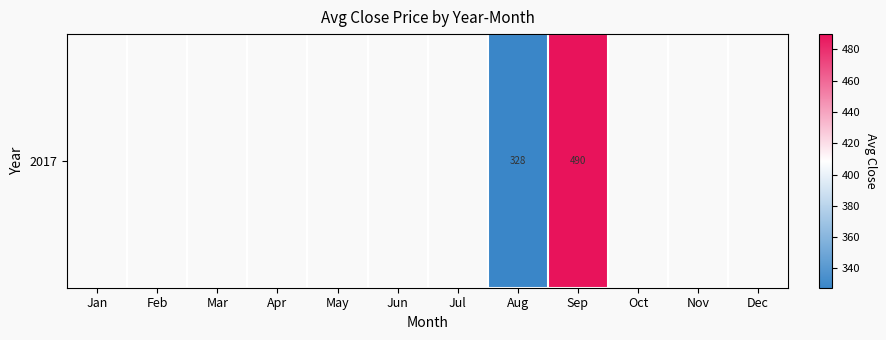

What is the smallest value displayed?

327.7